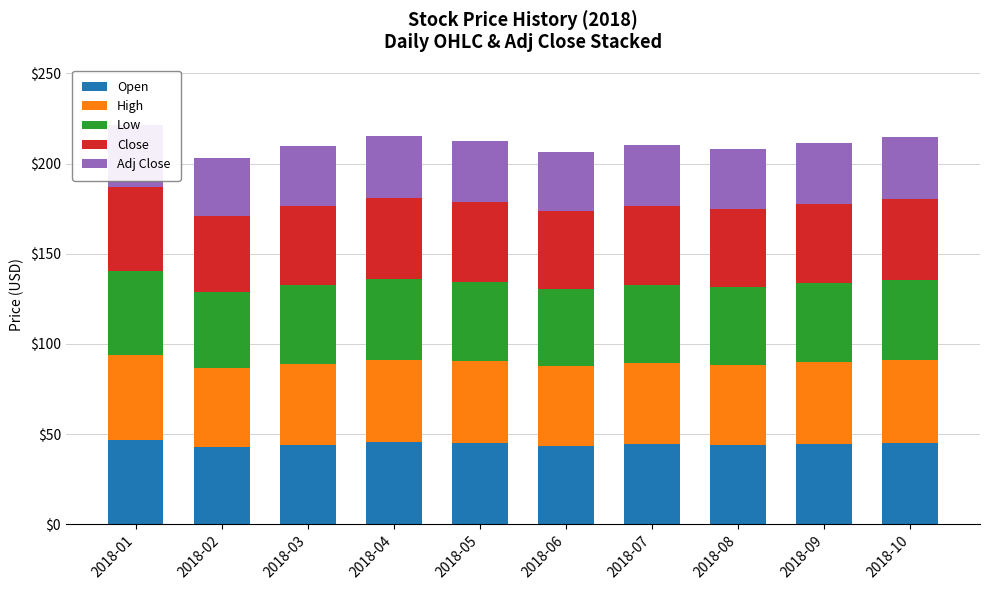

What is the value of the Low bar at the 3rd from the left?

43.4